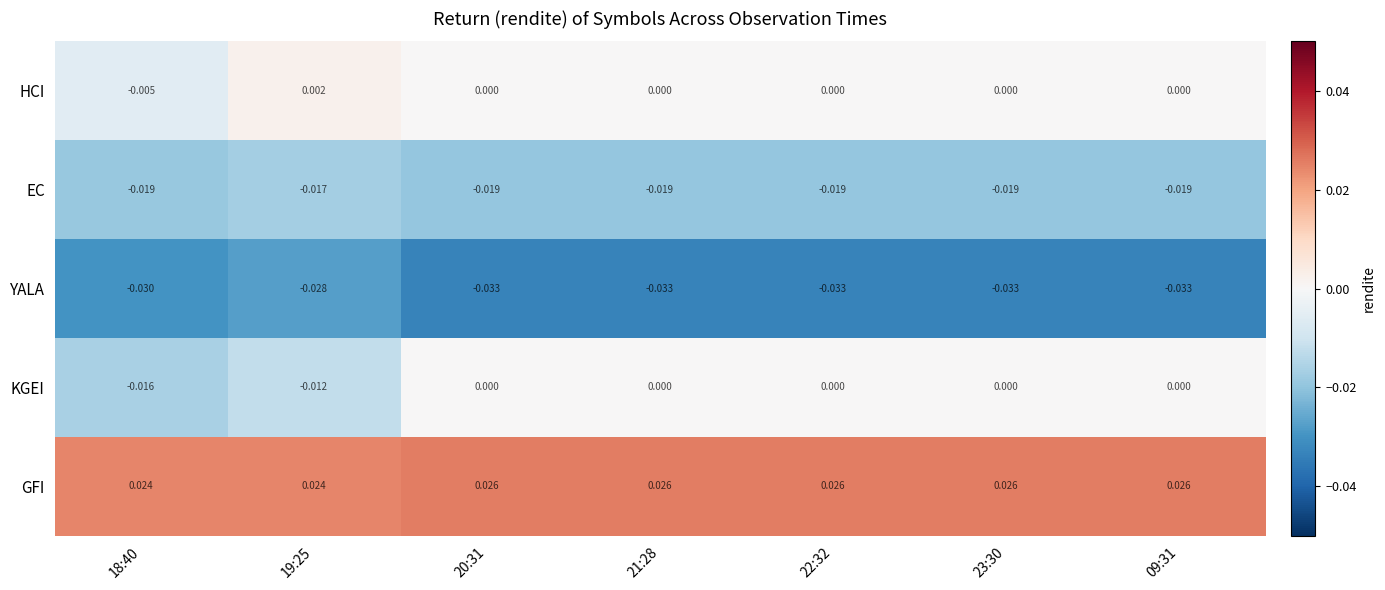

Rank the series by their maximum value, from highest to lowest.

GFI, HCI, KGEI, EC, YALA